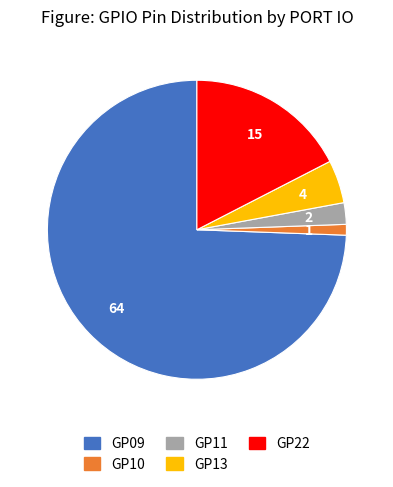

The GP13 slice represents 5% of the pie. True or false?

True